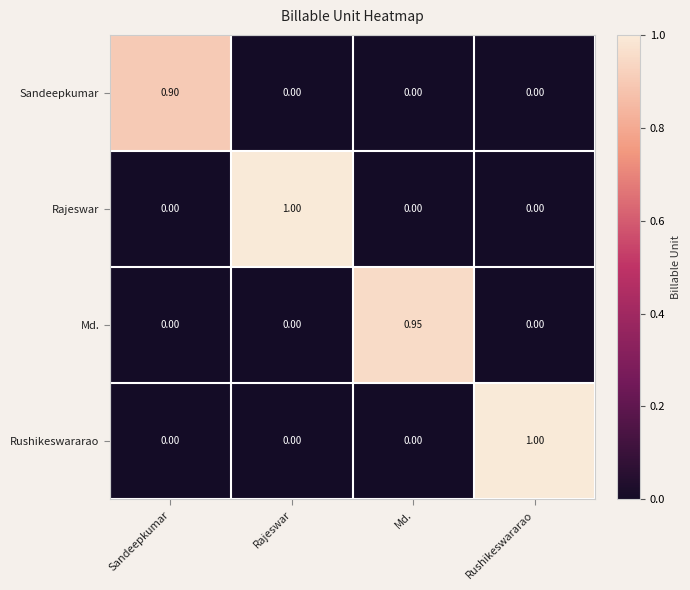

Between Md. and Rushikeswararao, which series saw the biggest shift?

Rushikeswararao